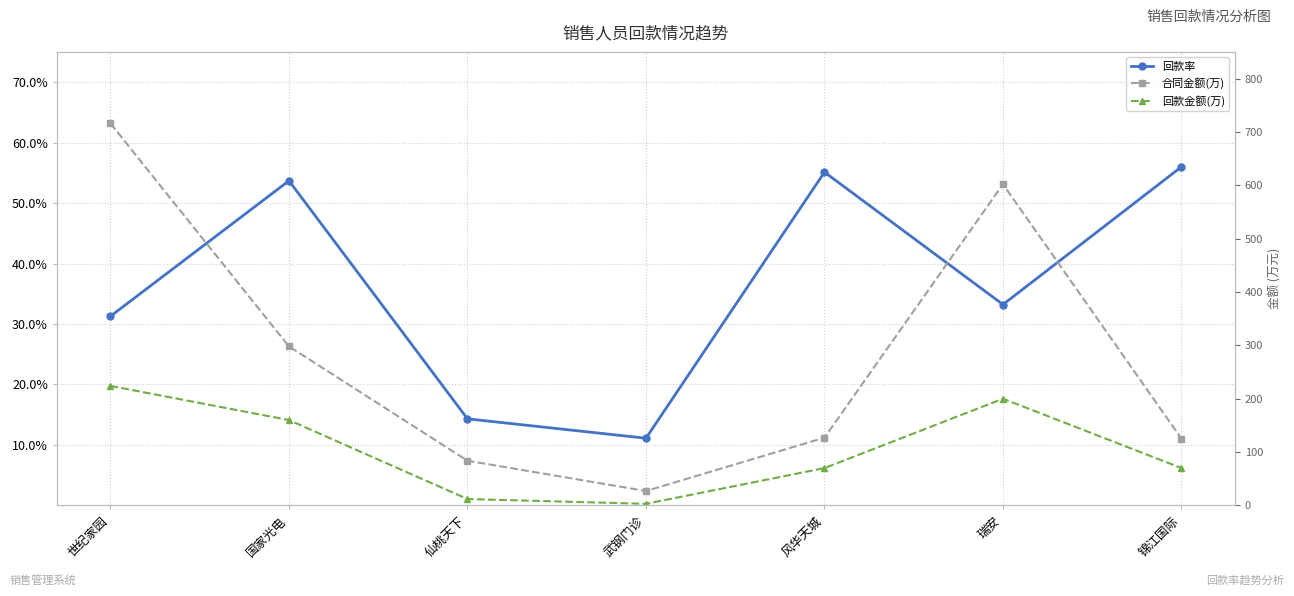

True or false: 回款金额(万) and 回款率 intersect in this chart.

False